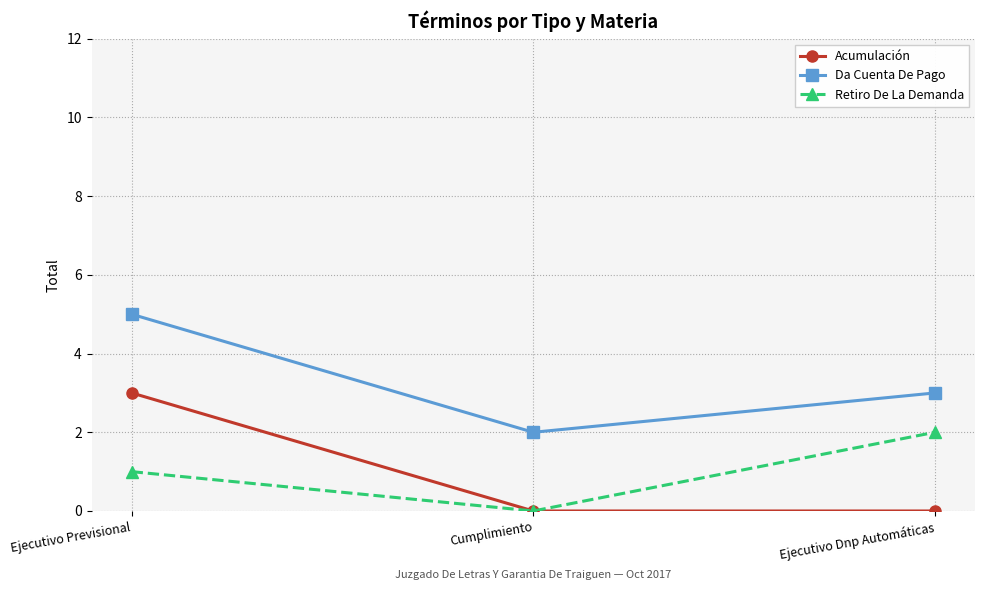

Does the chart display data point markers on the line(s)?

Yes